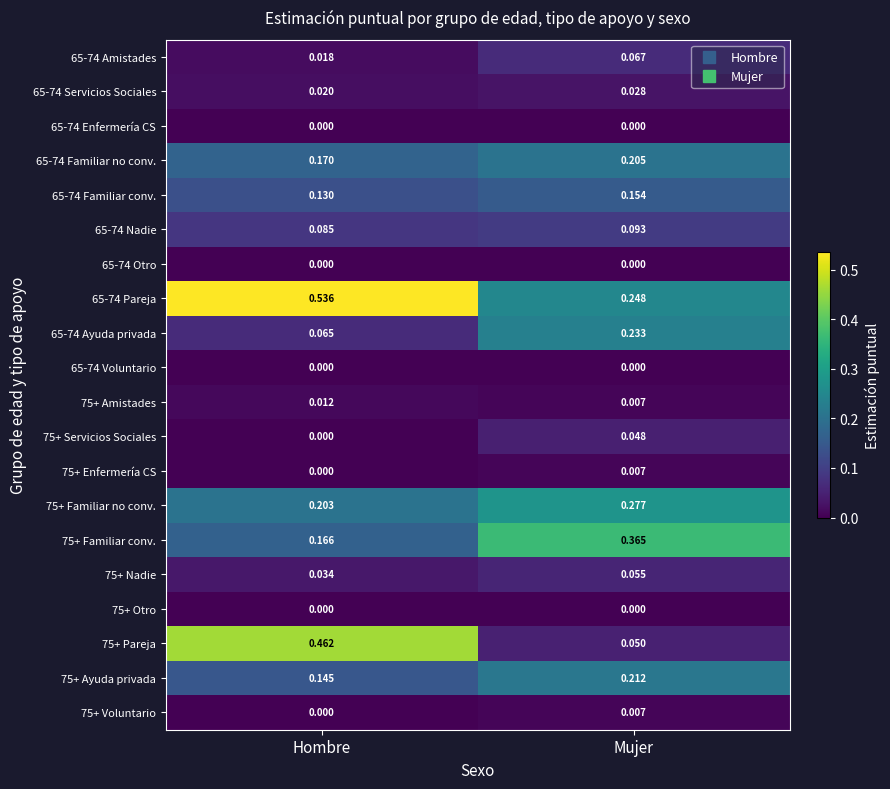

At which label is 65-74 Familiar no conv. closest to 0?

Hombre